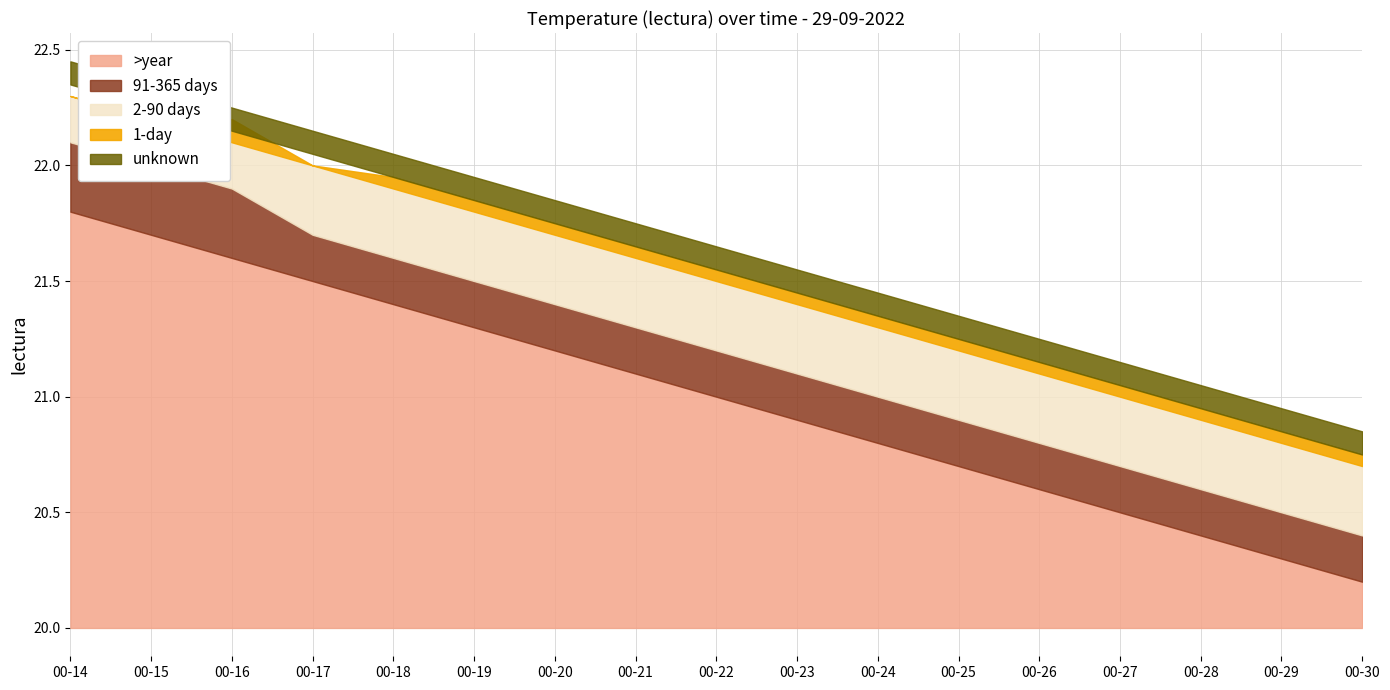

Reading left to right, what are all the values shown in this chart?

lectura: 22.3	22.2	22.1	22.0	21.9	21.8	21.7	21.6	21.5	21.4	21.3	21.2	21.1	21.0	20.9	20.8	20.7
lectura_upper: 22.3	22.2	22.2	22.0	21.9	21.9	21.8	21.6	21.6	21.4	21.4	21.2	21.1	21.1	20.9	20.9	20.8
lectura_mid: 22.1	22.0	21.9	21.7	21.6	21.5	21.4	21.3	21.2	21.1	21.0	20.9	20.8	20.7	20.6	20.5	20.4
lectura_low: 21.8	21.7	21.6	21.5	21.4	21.3	21.2	21.1	21.0	20.9	20.8	20.7	20.6	20.5	20.4	20.3	20.2